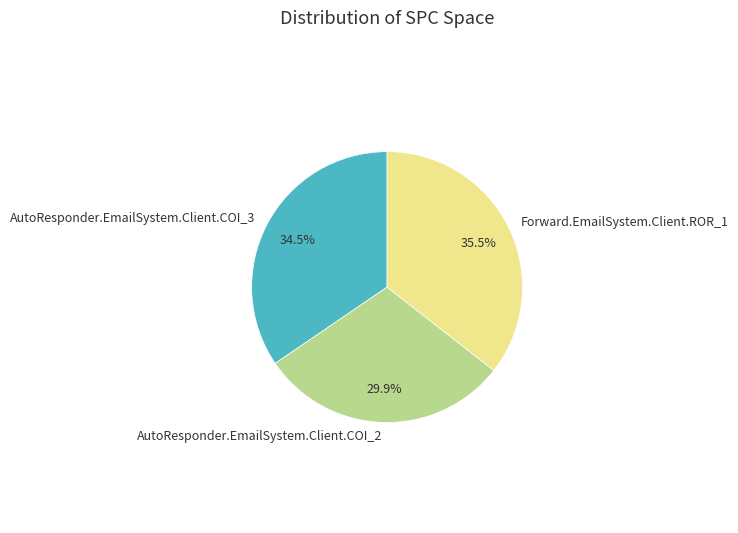

Does AutoResponder.EmailSystem.Client.COI_3 account for over 50% of the chart?

No